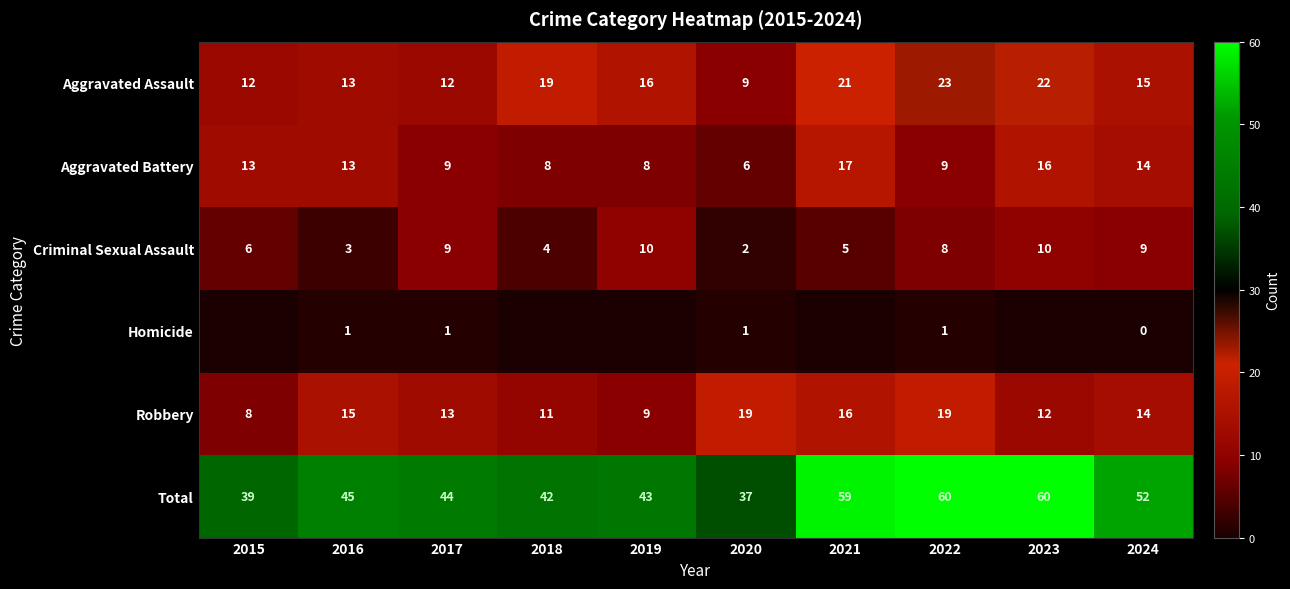

The Robbery series shows 9 at 2019. True or false?

True